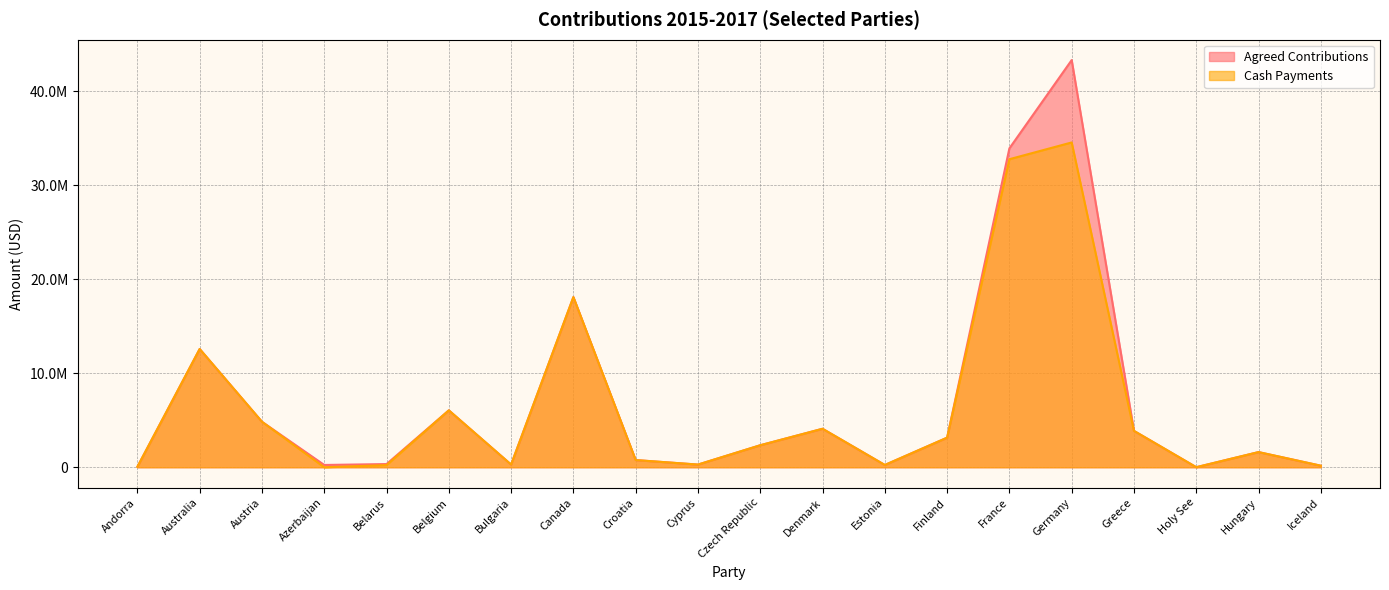

What is the value of the Agreed Contributions point at the 15th from the left?

33909768.0